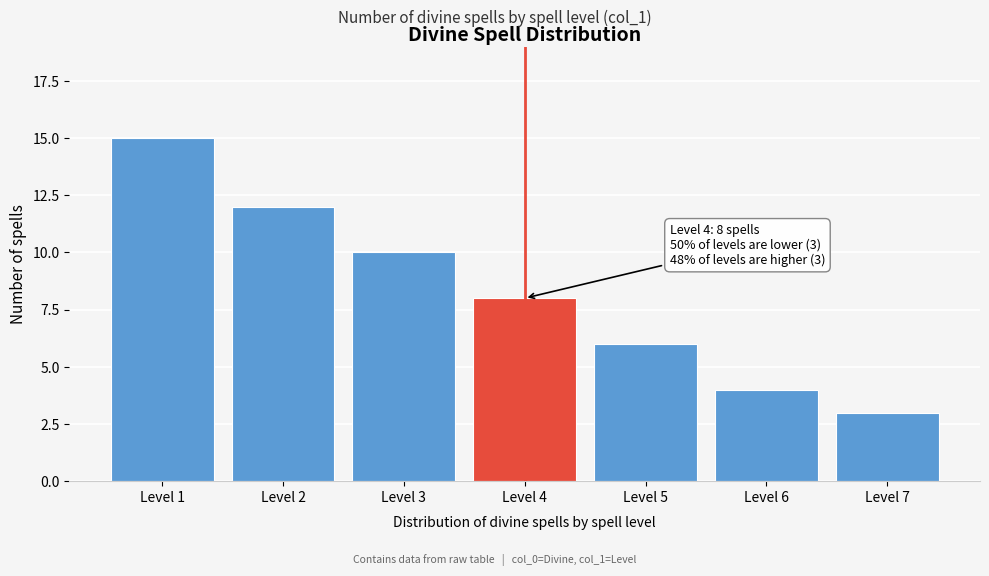

Reading right to left, extract all data points from this chart.

Level 7=3	Level 6=4	Level 5=6	Level 4=8	Level 3=10	Level 2=12	Level 1=15